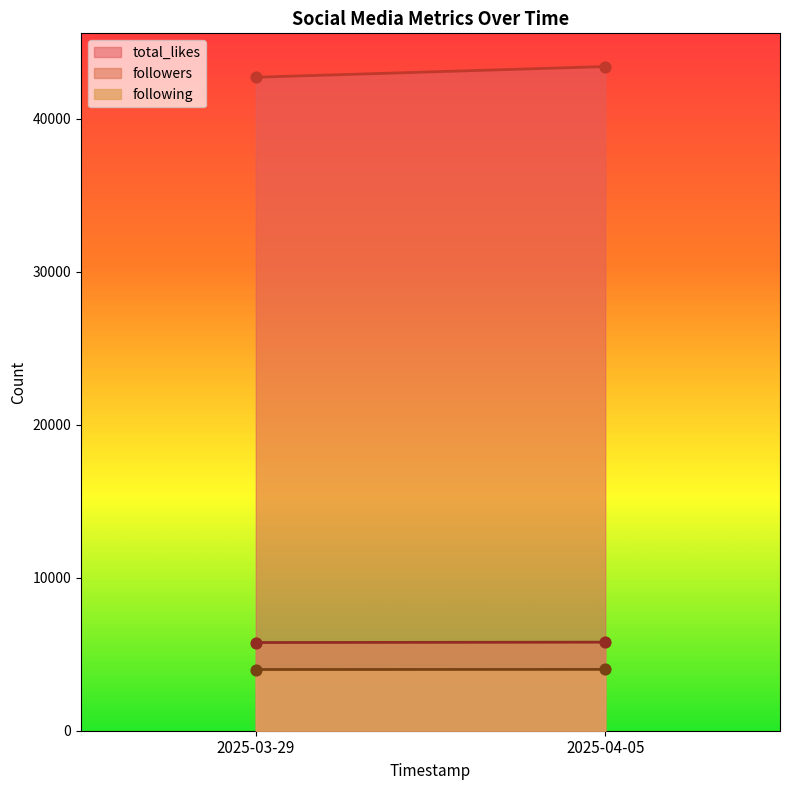

Which series has the largest total across all categories?

total_likes